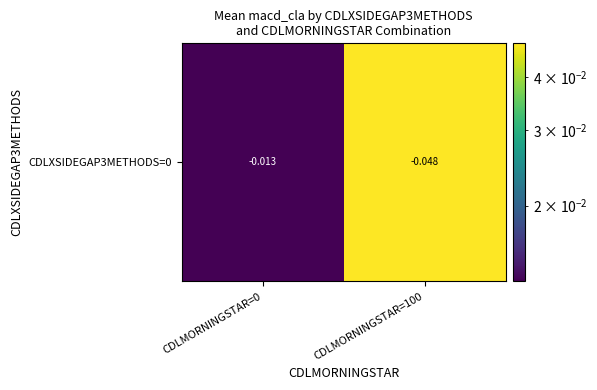

The value at CDLMORNINGSTAR=100 is 0.0. True or false?

True